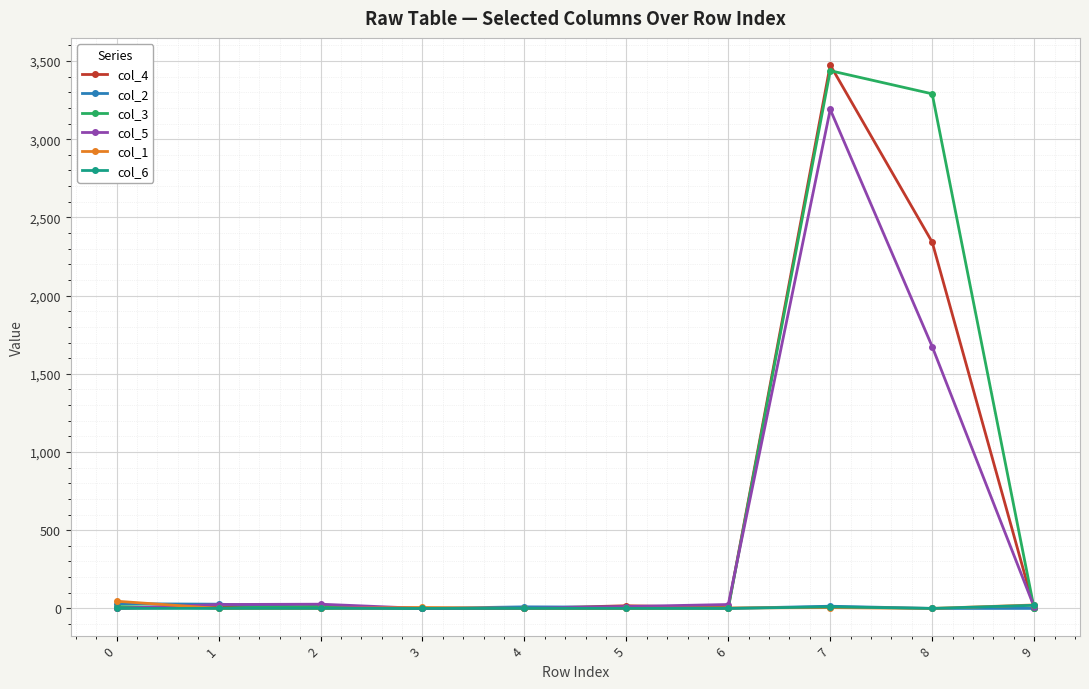

Count the number of categories in the chart.

10